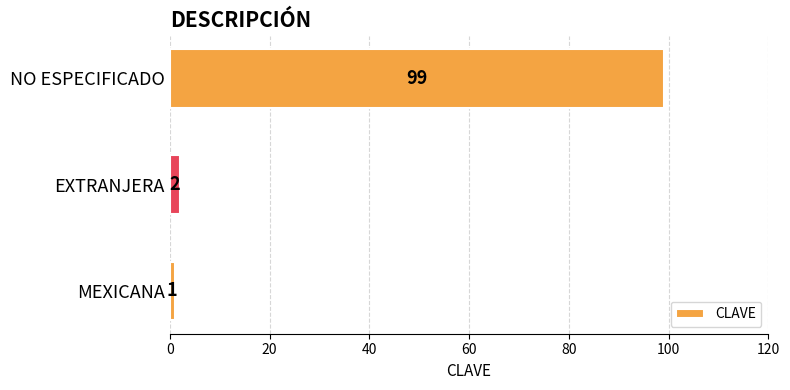

What is the change in value from EXTRANJERA to NO ESPECIFICADO?

+97